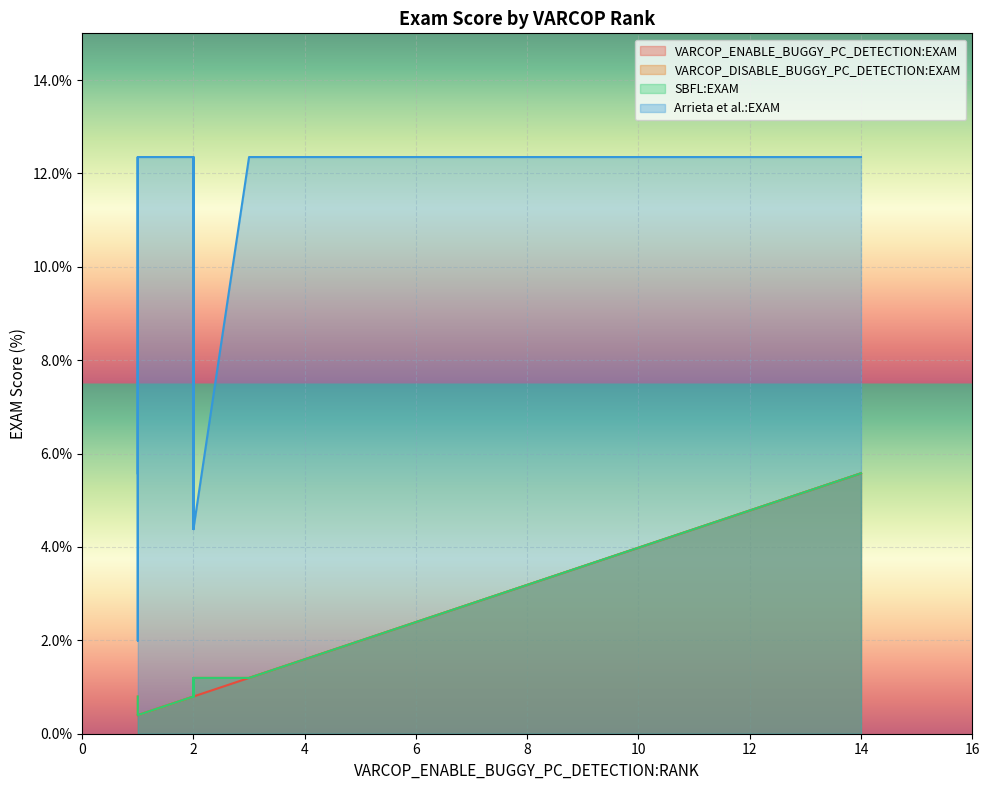

Between 2 and 2, which series saw the biggest shift?

Arrieta et al.:EXAM